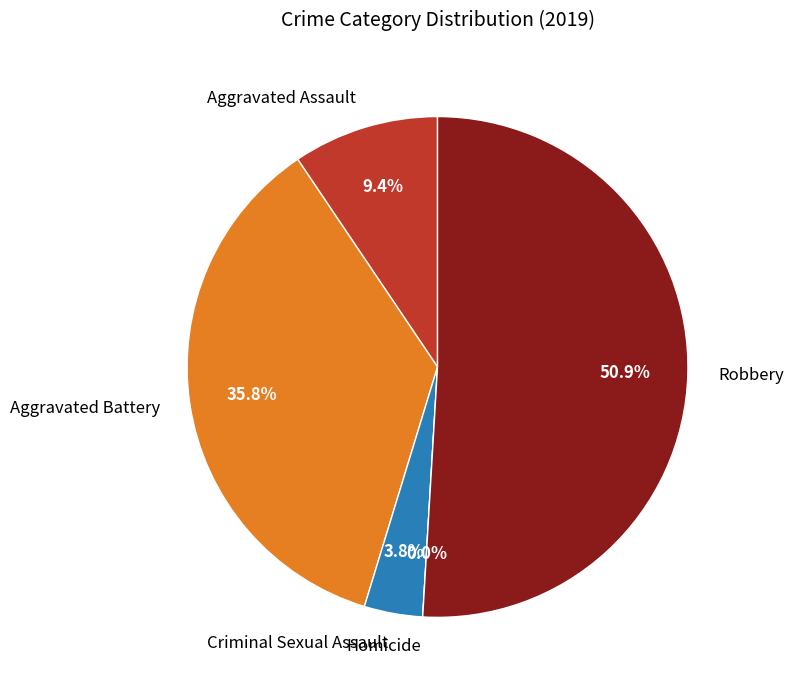

What percentage do Robbery and Aggravated Assault together represent?

60.4%